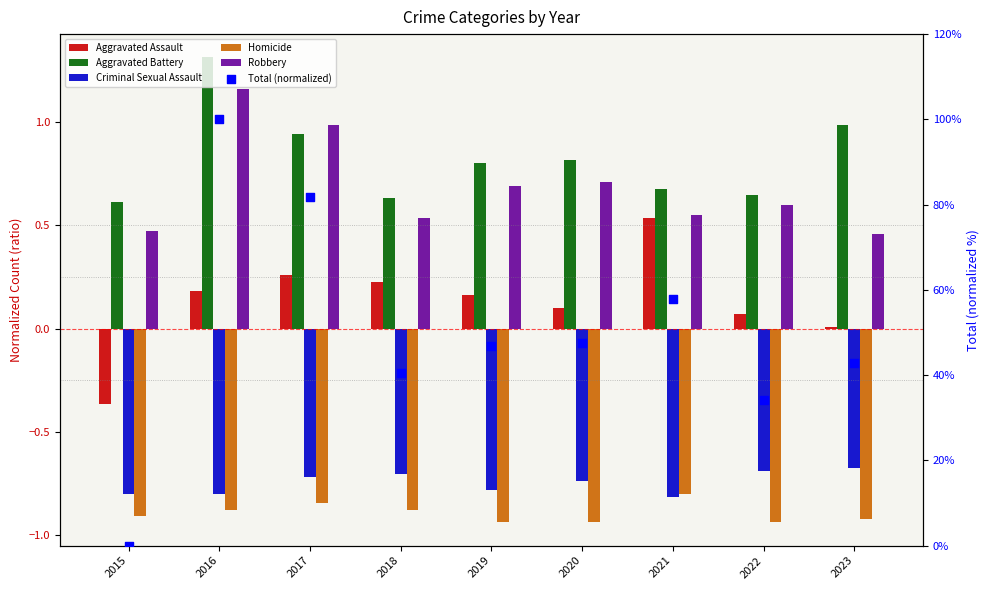

Is the value of Total (normalized) at 2021 greater than the value of Aggravated Battery at 2018?

Yes